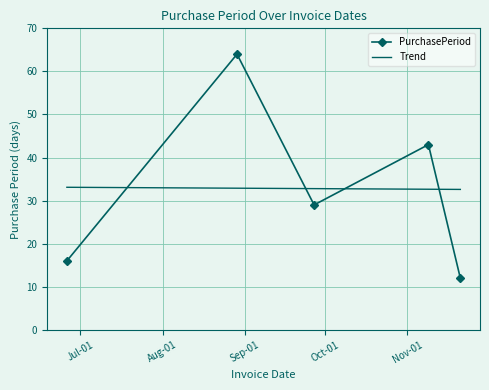

Which category has the highest value across all series?

2017-08-29